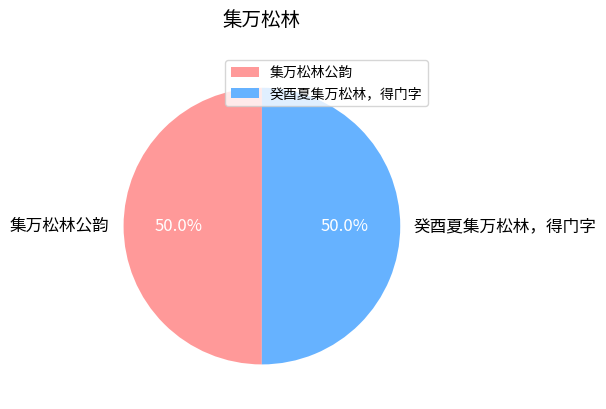

What percentage do 集万松林公韵 and 癸酉夏集万松林，得门字 together represent?

100.0%